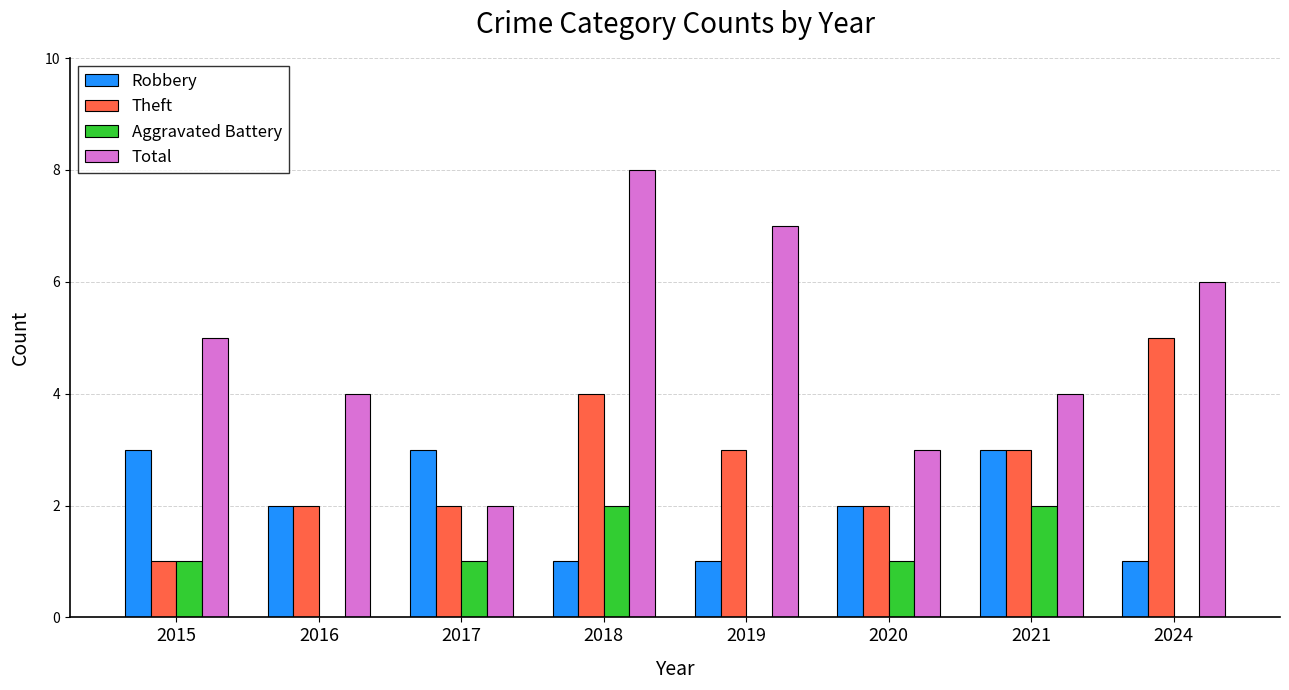

Reading left to right, what are all the values shown in this chart?

Robbery: 2015=3	2016=2	2017=3	2018=1	2019=1	2020=2	2021=3	2024=1
Theft: 2015=1	2016=2	2017=2	2018=4	2019=3	2020=2	2021=3	2024=5
Aggravated Battery: 2015=1	2016=0	2017=1	2018=2	2019=0	2020=1	2021=2	2024=0
Total: 2015=5	2016=4	2017=2	2018=8	2019=7	2020=3	2021=4	2024=6